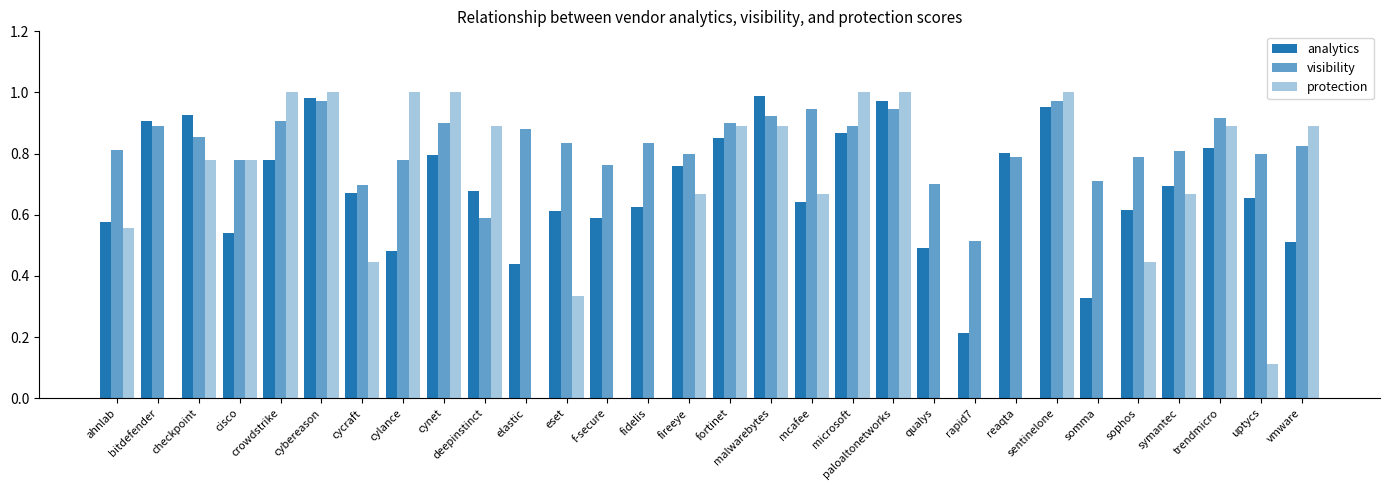

Are the bars grouped side by side (vs. stacked)?

Yes